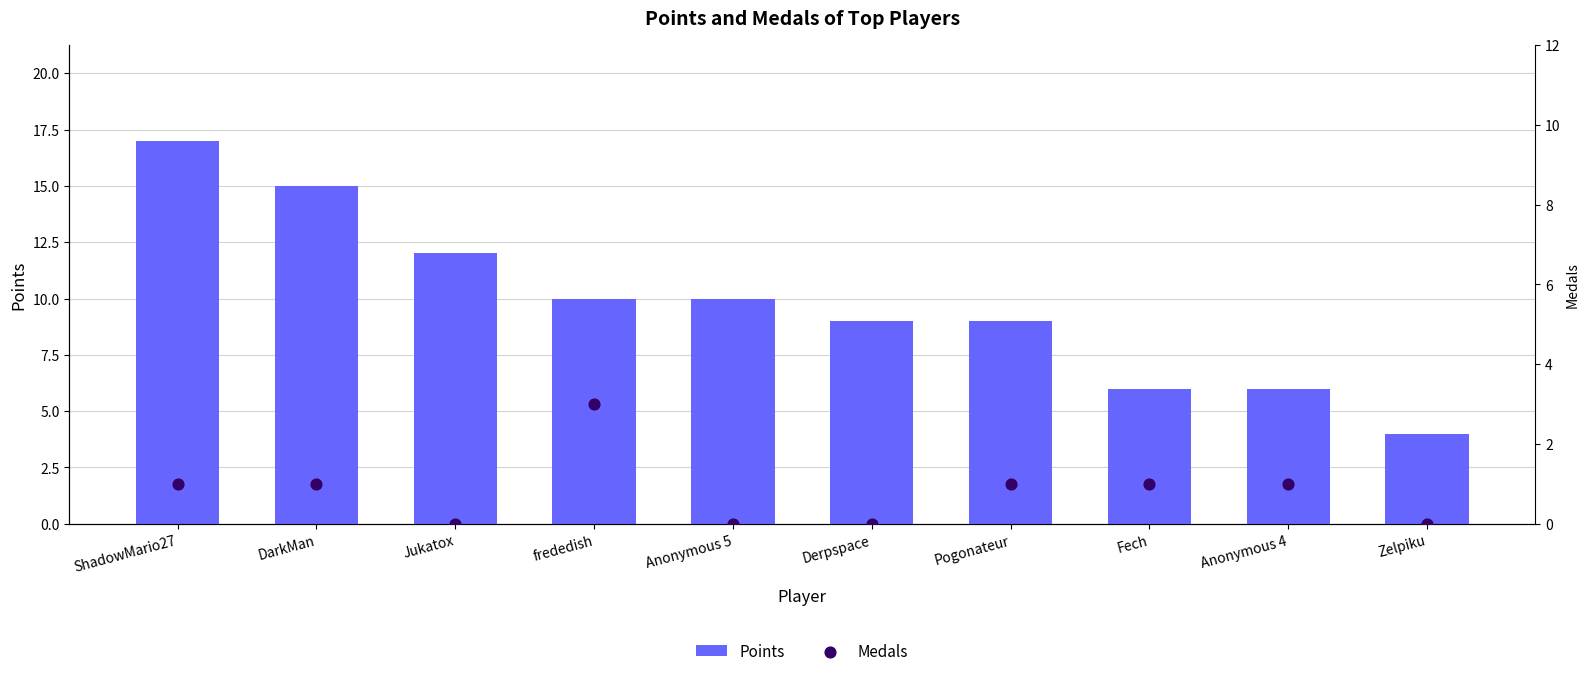

Which series reaches the minimum Y coordinate?

Medals